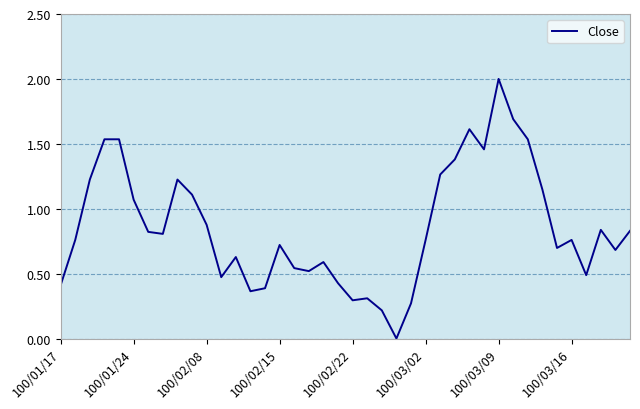

What is the greatest value displayed?

2.0